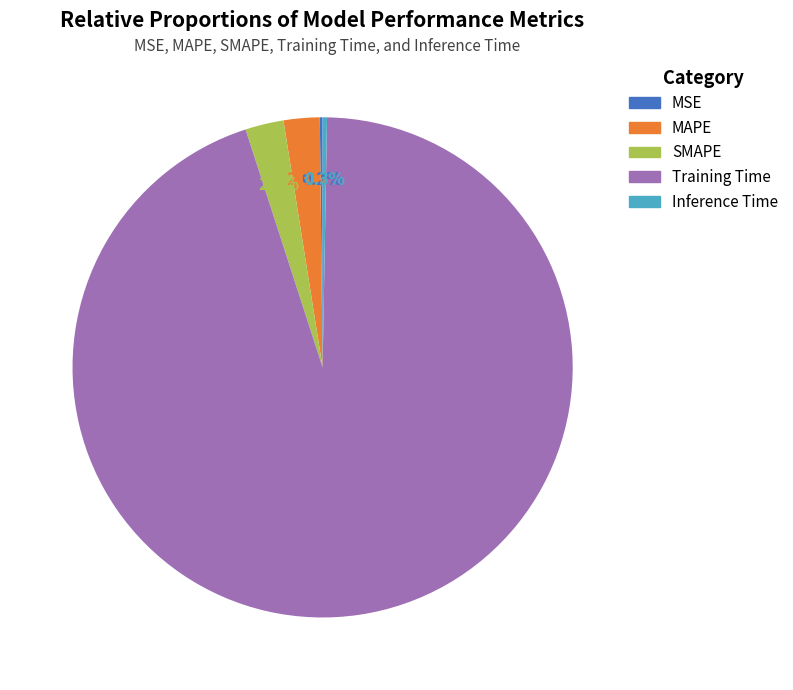

What percentage is the Training Time slice, to the nearest percent?

95%